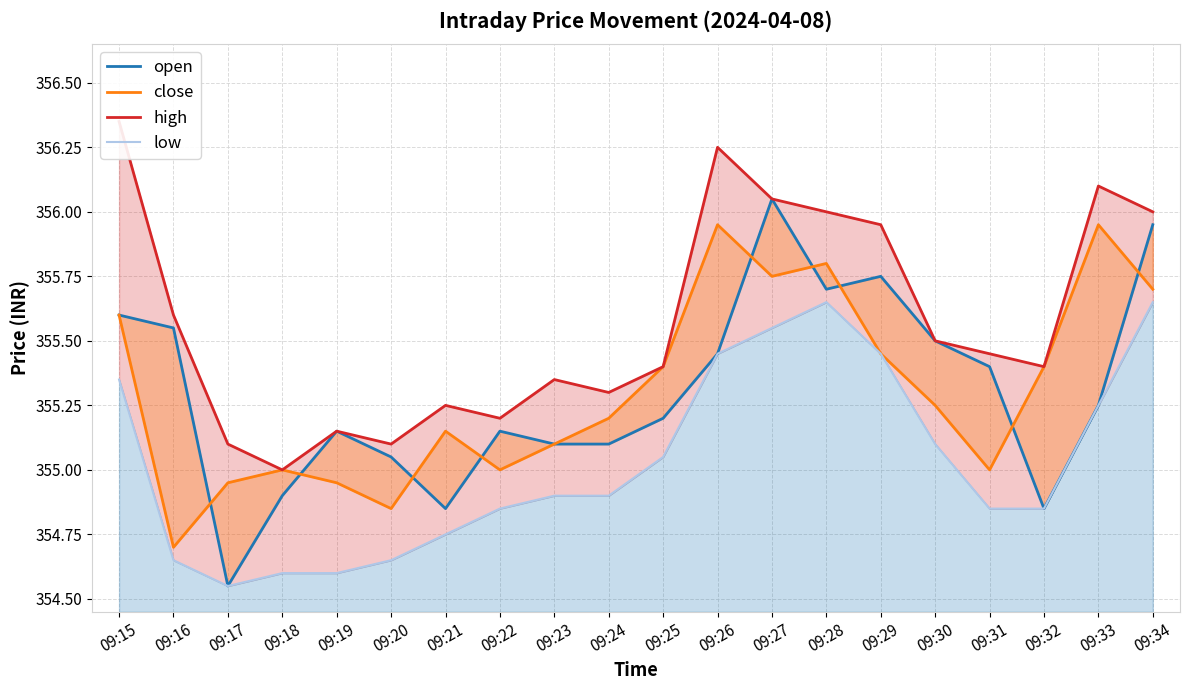

The high series shows 214.6 at 09:30. True or false?

False